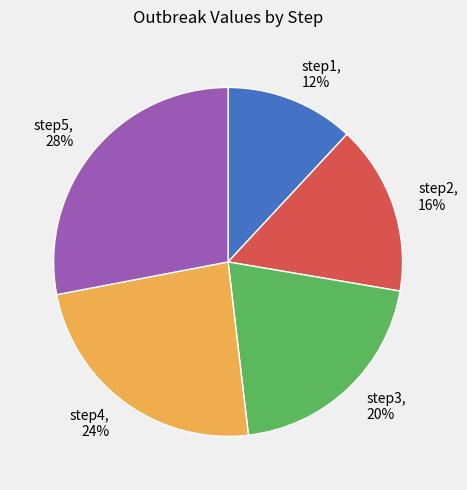

What is the largest slice in the pie chart?

step5